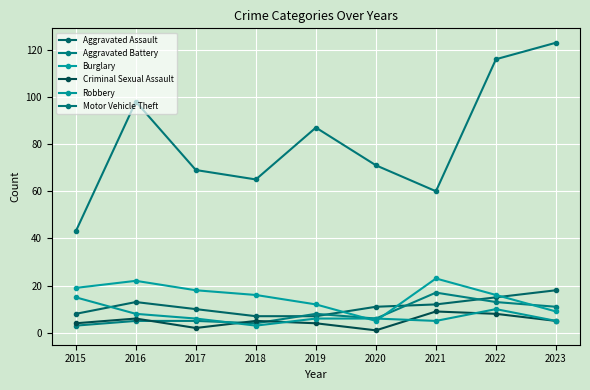

Which has a higher value, 2022 or 2016?

2022